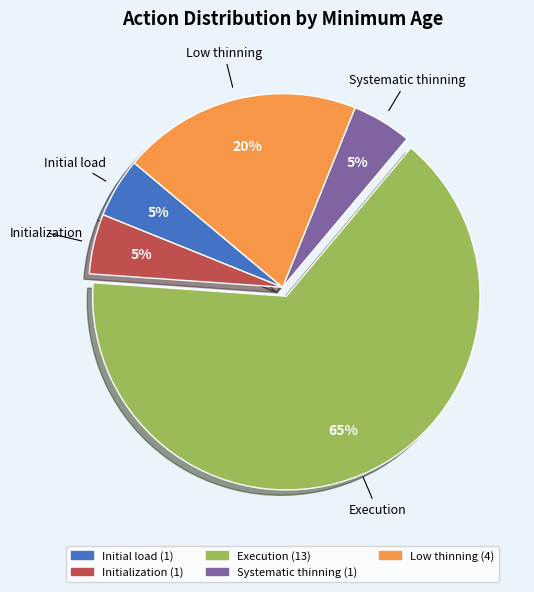

Is there any slice that represents more than half of the pie?

Yes